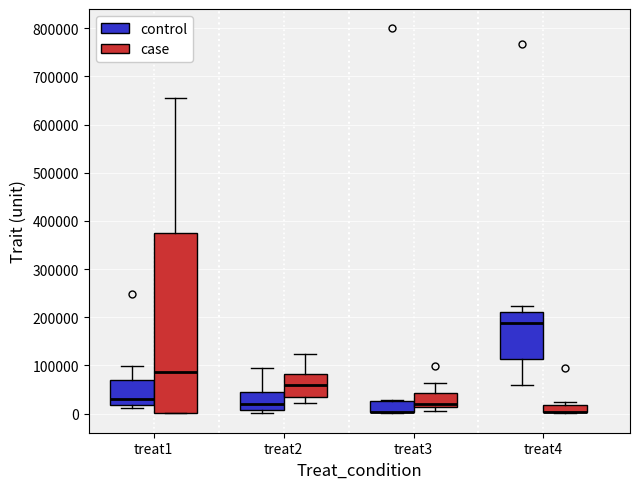

Where does the lower whisker of the box for treat2 (case) end on the y-axis? The values are not printed on the chart, so give them approximately, as read against the axis.

20000